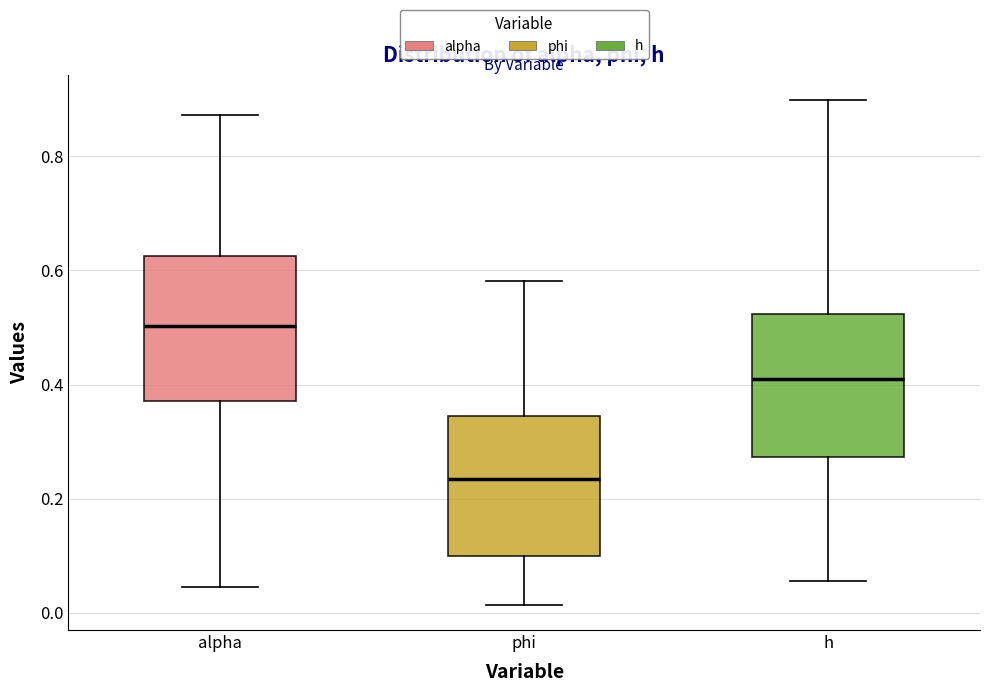

Which box's median line is the lowest?

phi